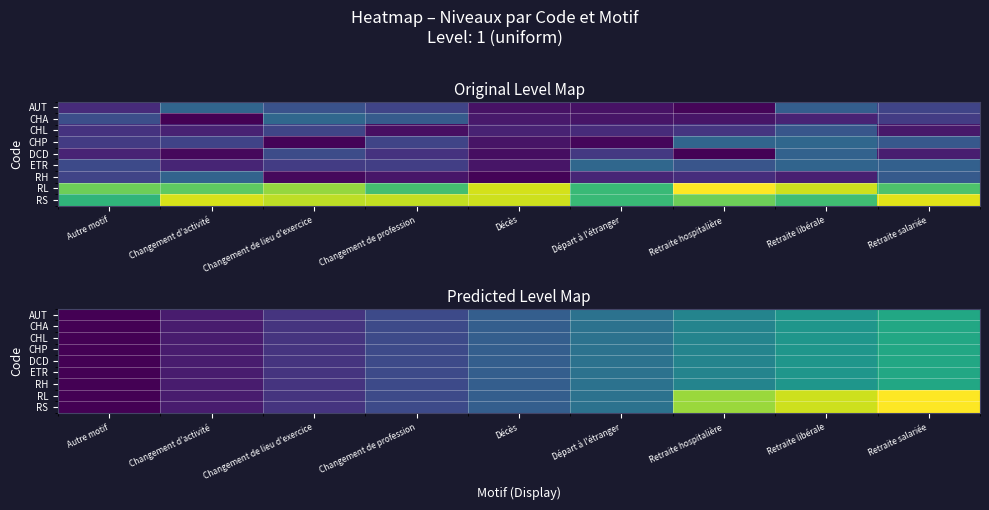

What value does the DCD series have at Retraite libérale?

2.3